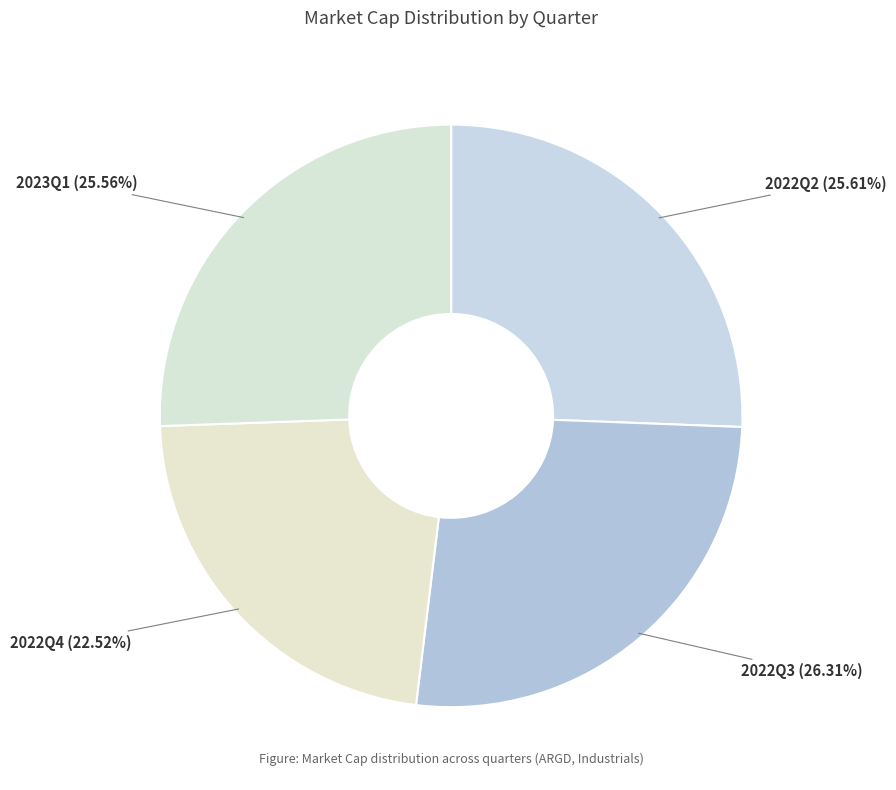

What is the largest slice in the pie chart?

2022Q3